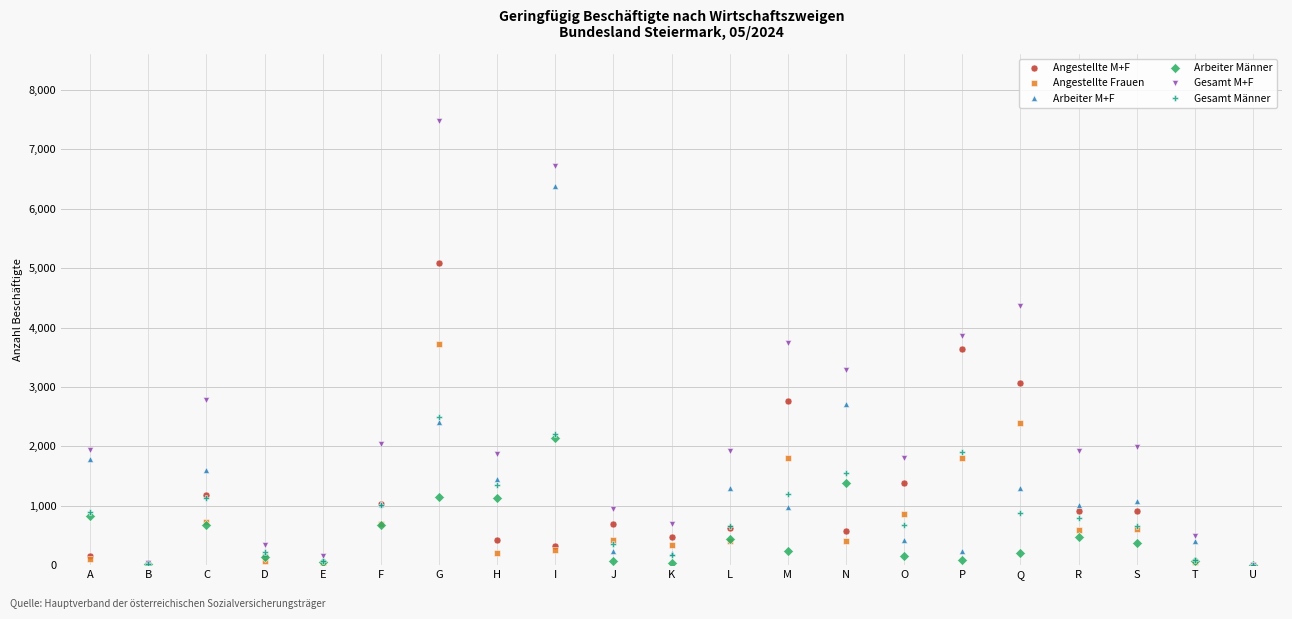

The Gesamt M+F series shows 4167 at C. True or false?

False